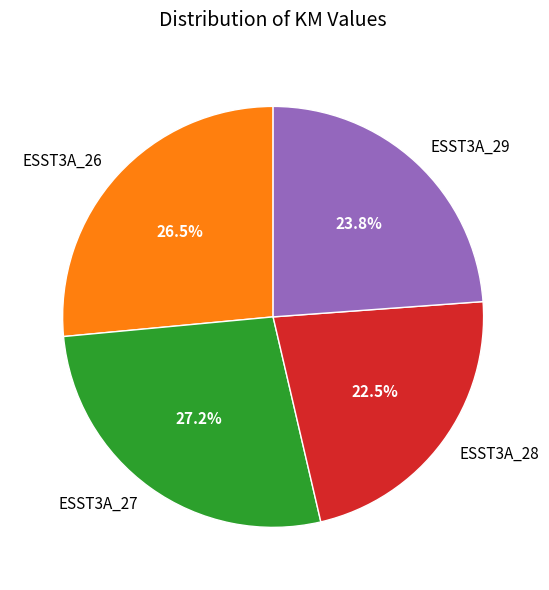

To the nearest percent, what is the combined percentage of ESST3A_29 and ESST3A_26?

50%